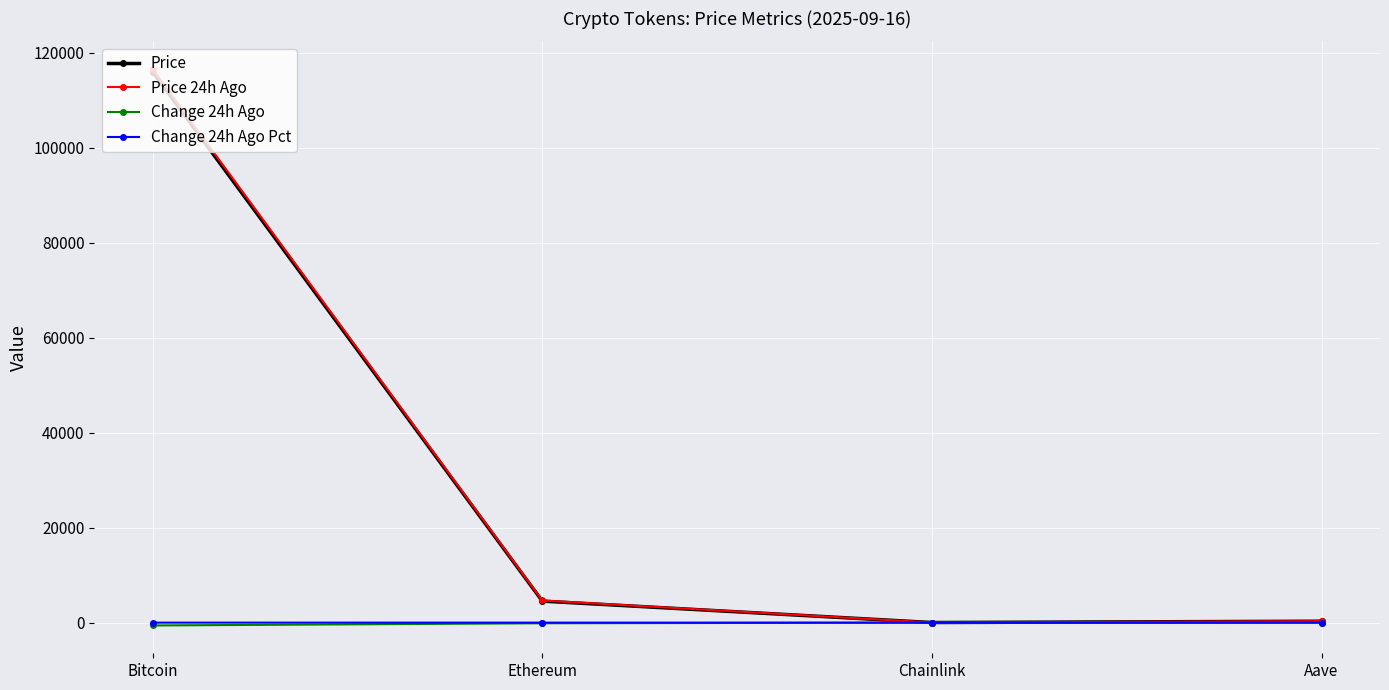

At how many categories does at least one series exceed 57213?

1